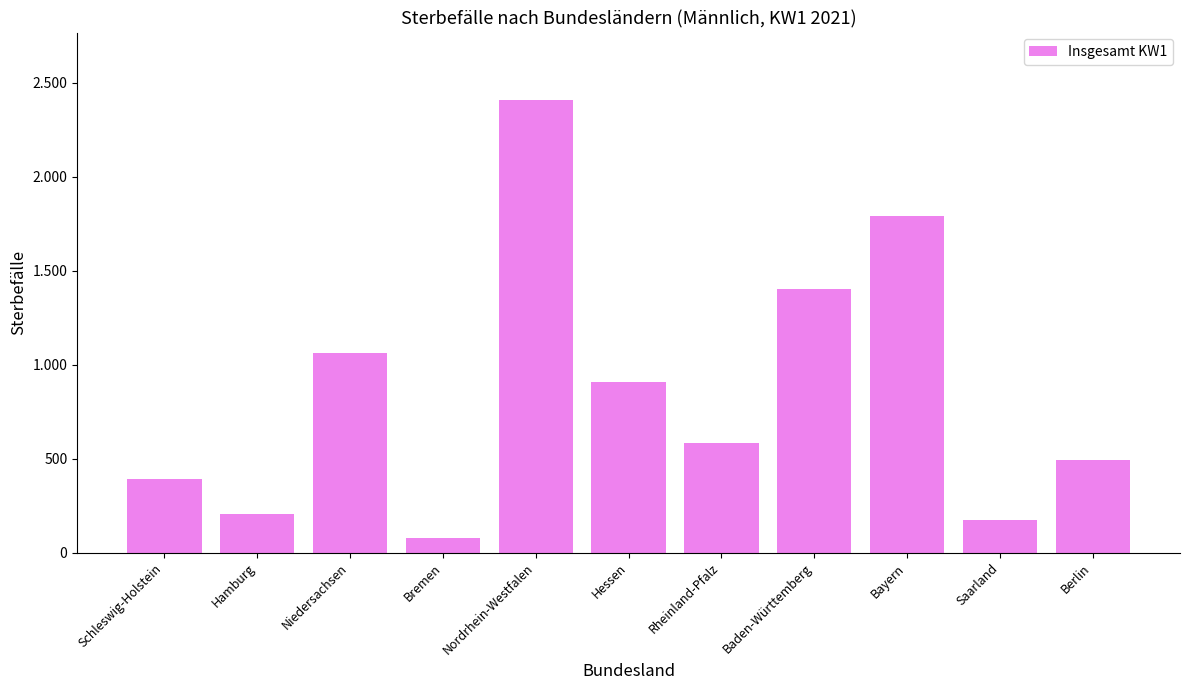

Are the bars horizontal?

No